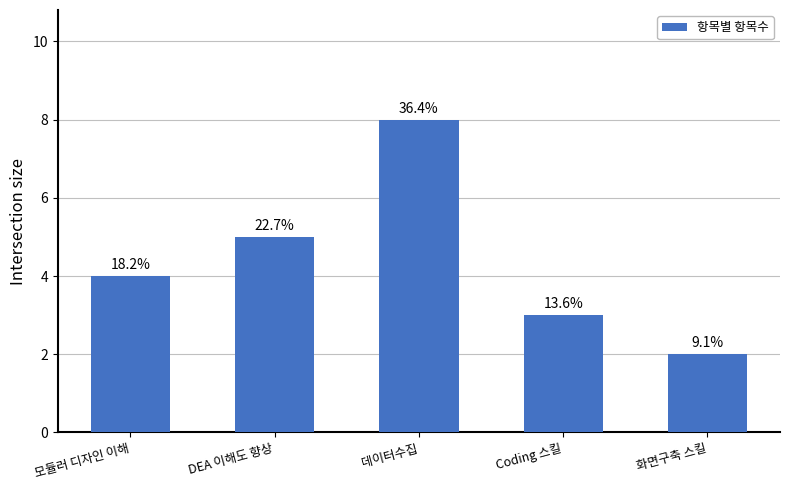

List the labels in order of value, largest first.

데이터수집, DEA 이해도 향상, 모듈러 디자인 이해, Coding 스킬, 화면구축 스킬